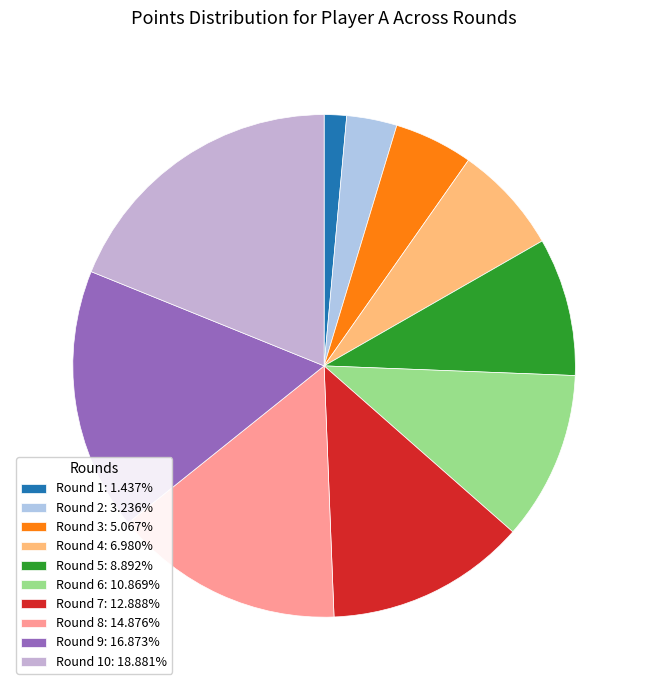

Which category has the biggest portion of the pie?

Round 10